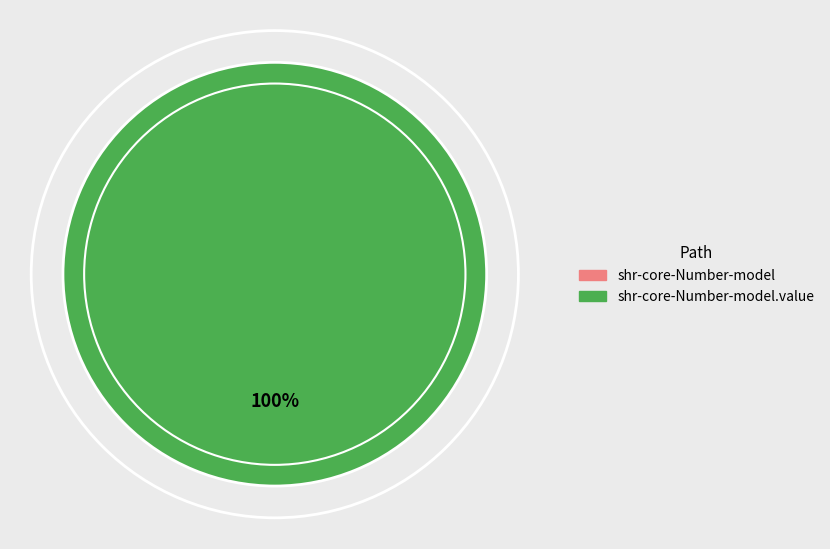

To the nearest percent, what is the combined percentage of shr-core-Number-model.value and shr-core-Number-model?

100%